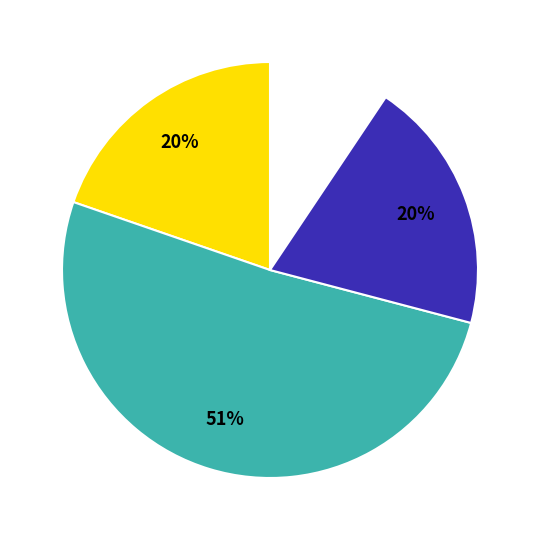

Is there any slice that represents more than half of the pie?

Yes